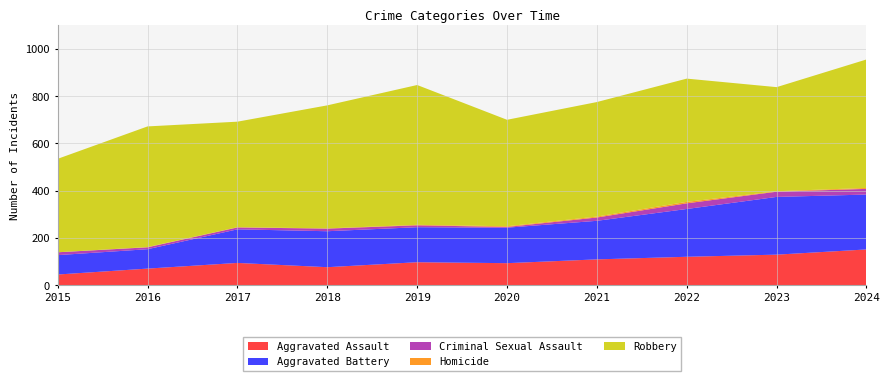

Reading left to right, what are all the values shown in this chart?

Aggravated Assault: 2015=46	2016=71	2017=95	2018=77	2019=98	2020=94	2021=110	2022=121	2023=130	2024=152
Aggravated Battery: 2015=82	2016=82	2017=142	2018=152	2019=148	2020=150	2021=163	2022=202	2023=244	2024=232
Criminal Sexual Assault: 2015=12	2016=8	2017=8	2018=11	2019=8	2020=3	2021=14	2022=24	2023=22	2024=24
Homicide: 2015=0	2016=1	2017=1	2018=1	2019=2	2020=3	2021=4	2022=6	2023=2	2024=4
Robbery: 2015=395	2016=510	2017=446	2018=520	2019=591	2020=450	2021=484	2022=521	2023=440	2024=543